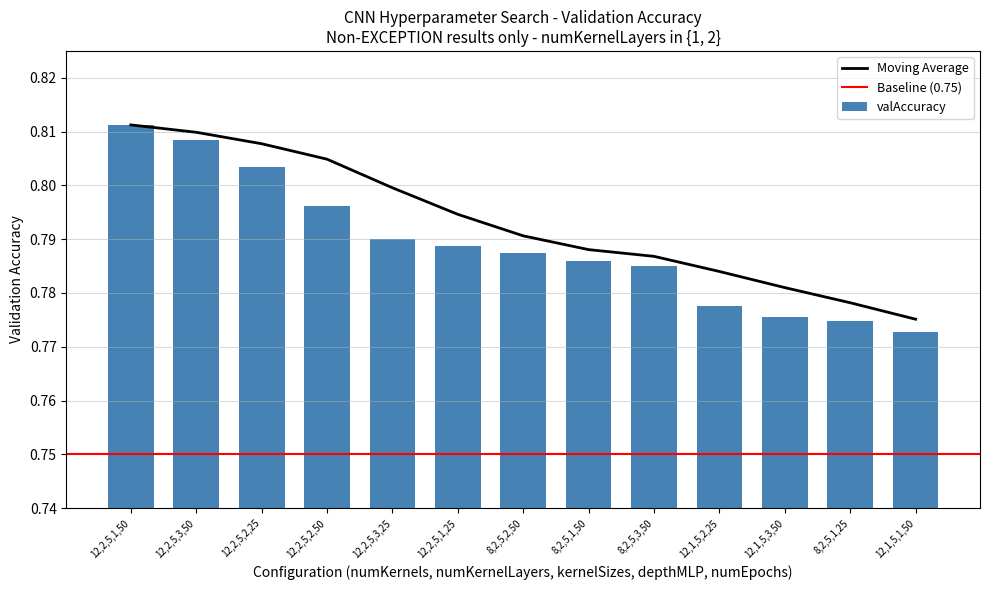

Which label corresponds to the largest value in the chart?

12,2,5,1,50